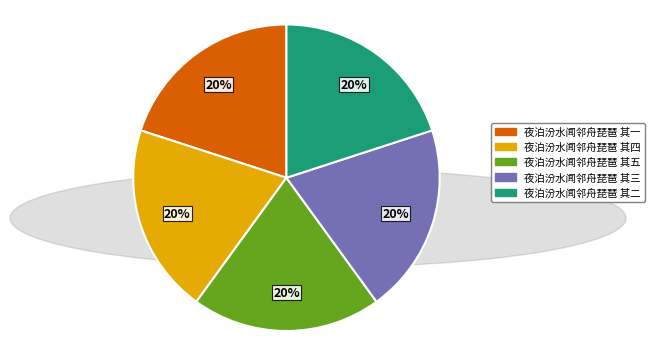

To the nearest percent, what is the combined percentage of 夜泊汾水闻邻舟琵琶 其一 and 夜泊汾水闻邻舟琵琶 其四?

40%